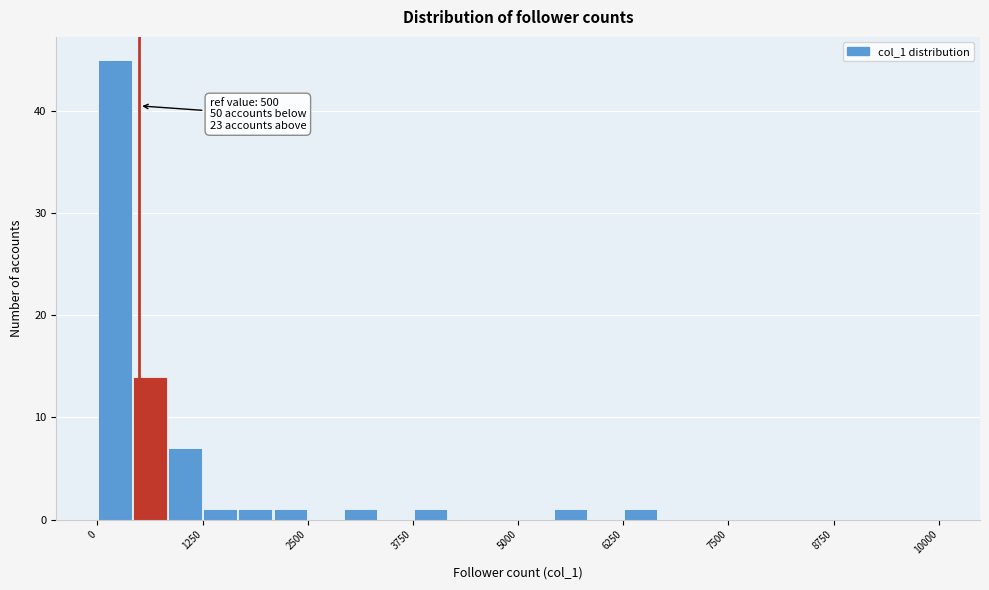

Around what value on the x-axis is the tallest bar? Give the approximate position of its centre, as read against the axis.

200